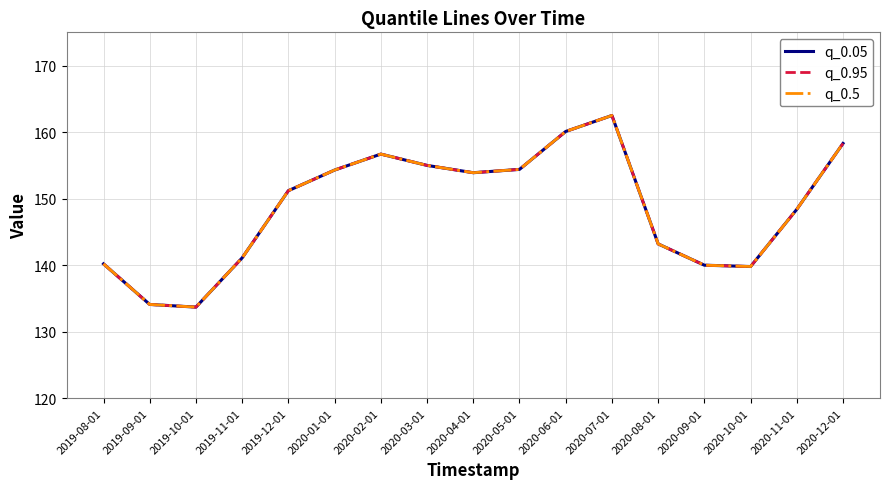

What is the value of the q_0.5 point at the 13th from the left?

143.2